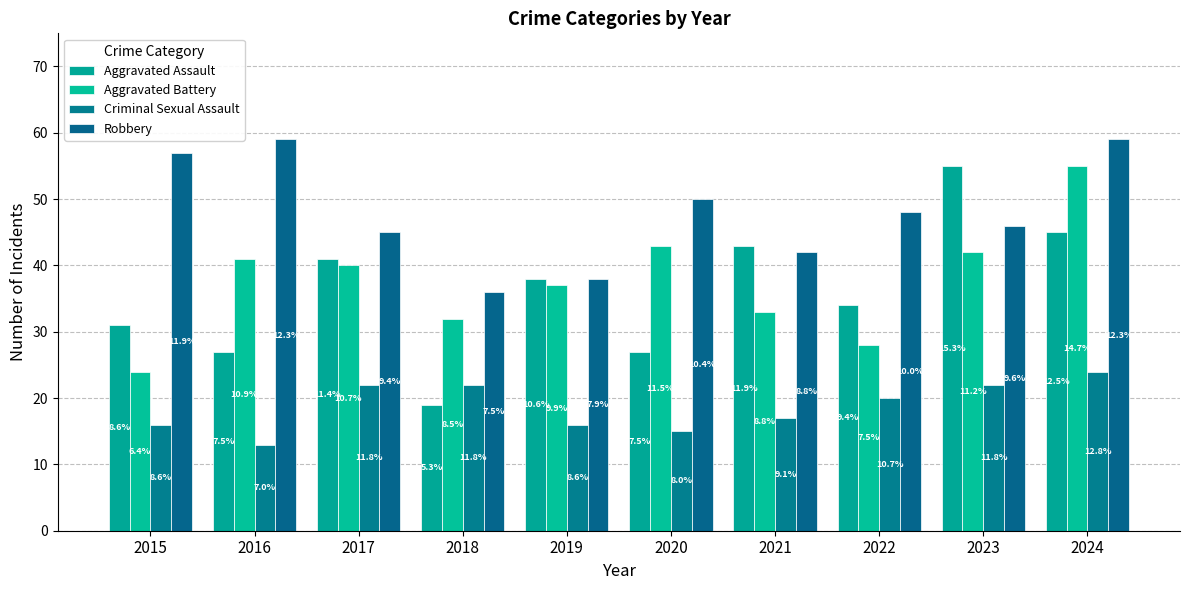

True or false: Aggravated Battery has a value of 32 at 2018.

True